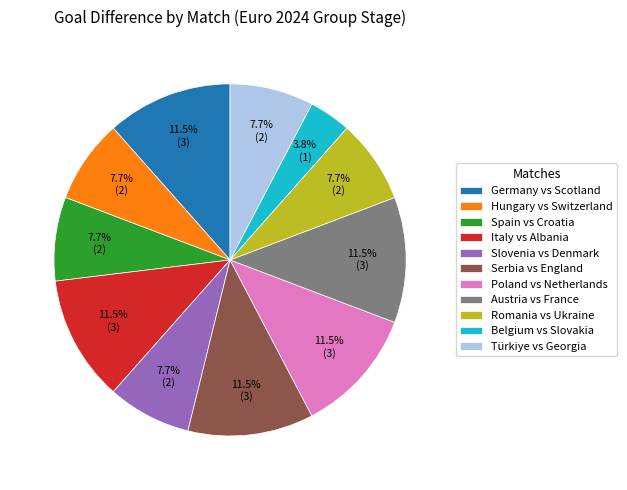

Combined, do Romania vs Ukraine and Spain vs Croatia account for over 50%?

No